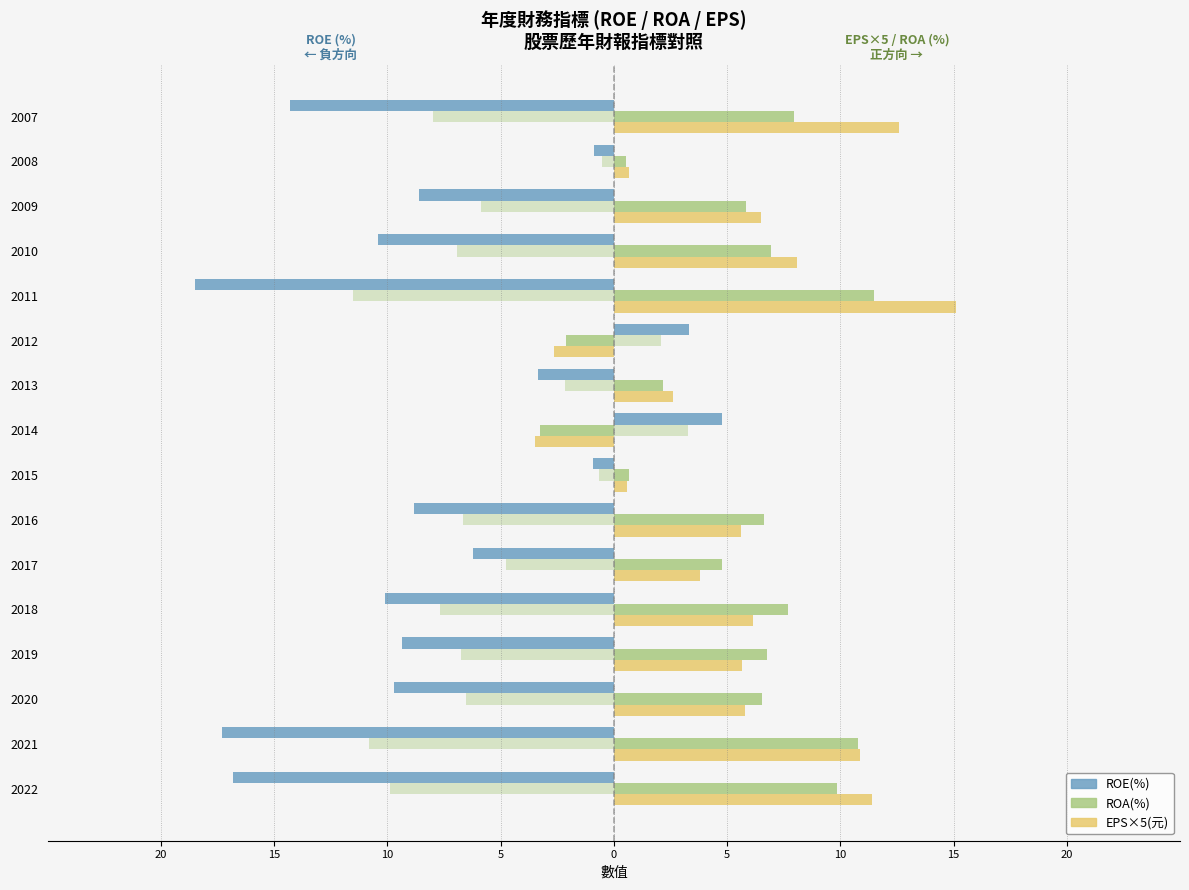

What is the difference between the second highest and second lowest values in the EPS×5(元) series?

15.2